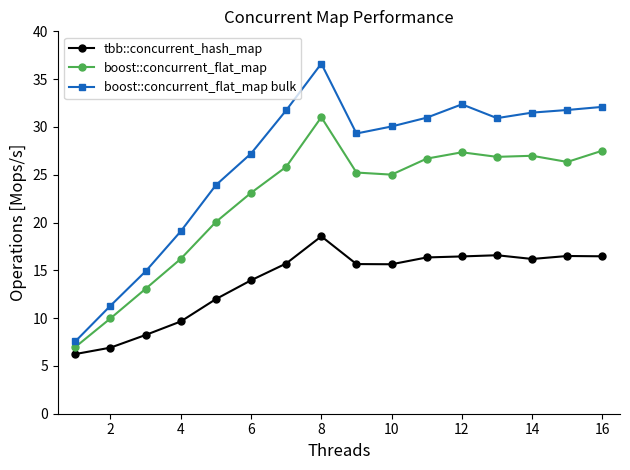

What is the smallest value displayed?

6.2